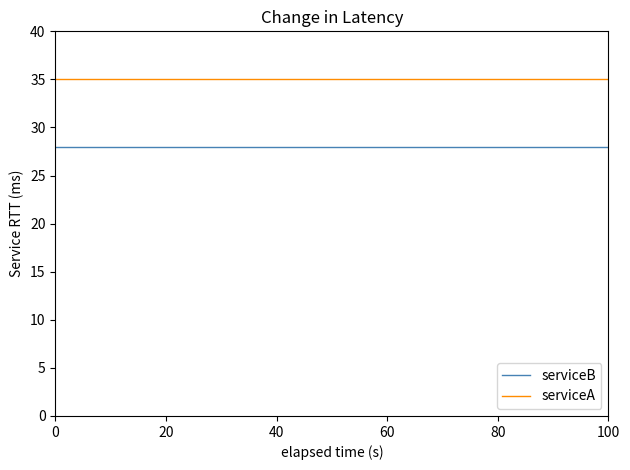

Which series has the largest total across all categories?

serviceA